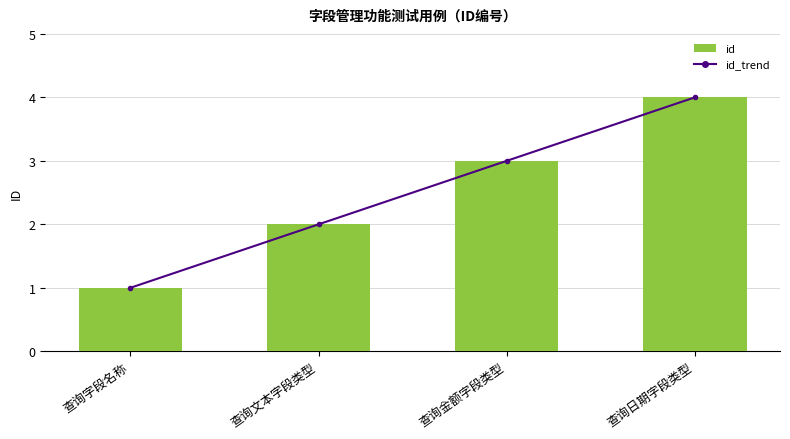

Reading left to right, what are all the values shown in this chart?

id_trend: 查询字段名称=1	查询文本字段类型=2	查询金额字段类型=3	查询日期字段类型=4
id: 查询字段名称=1	查询文本字段类型=2	查询金额字段类型=3	查询日期字段类型=4